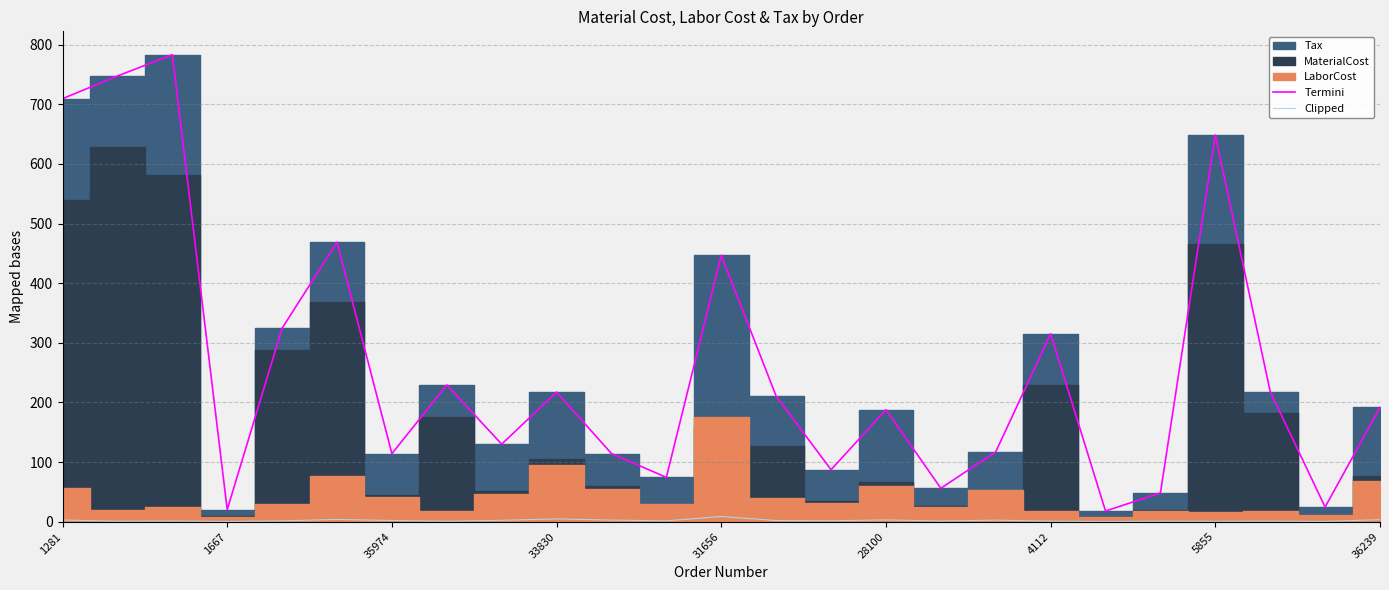

What is the spread (max minus min) of values at 23?

24.1